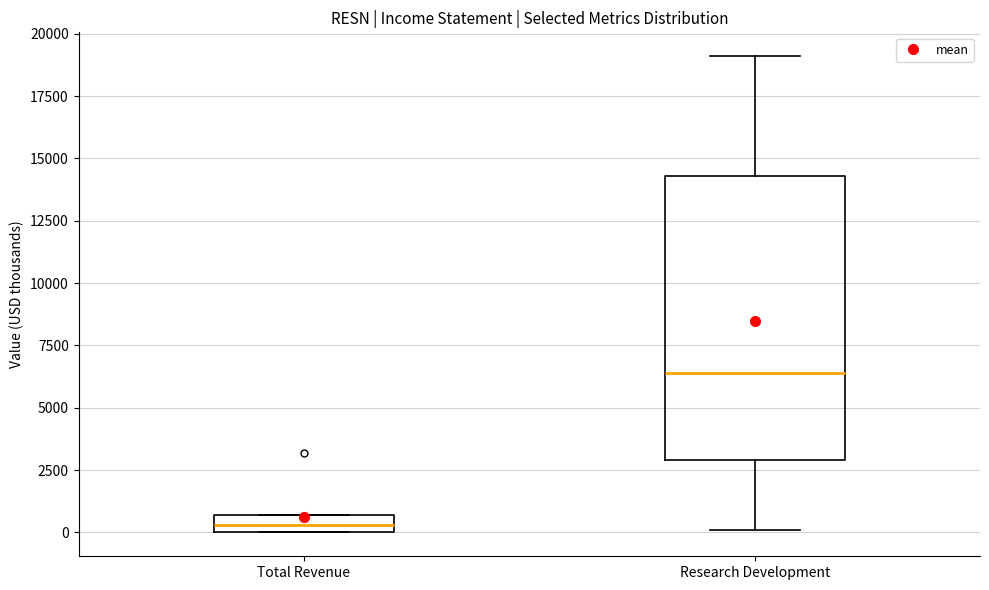

Which box's median line is the highest?

Research Development